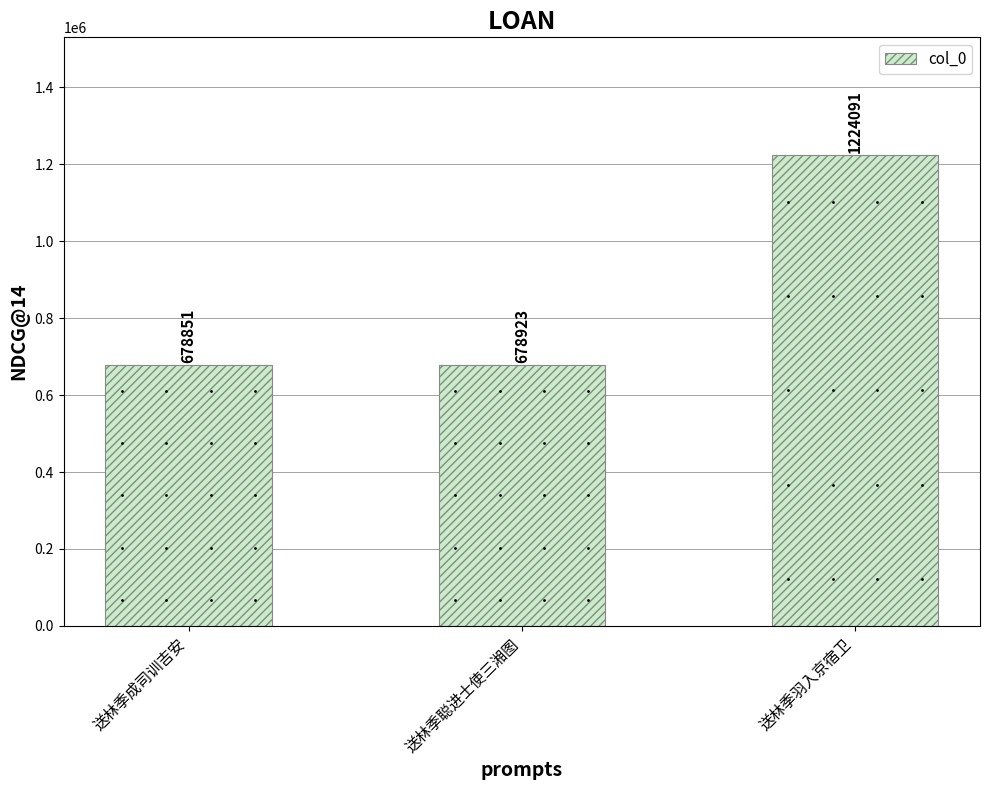

Which category has the lowest value across all series?

送林季成司训吉安